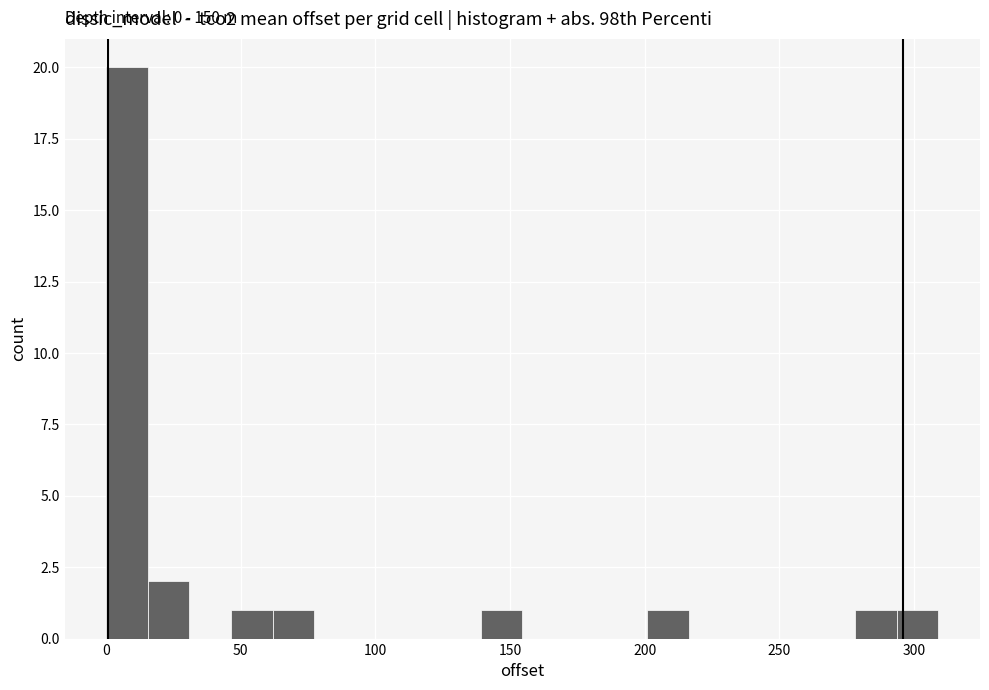

Read against the x-axis, roughly where is the centre of the tallest bar?

10